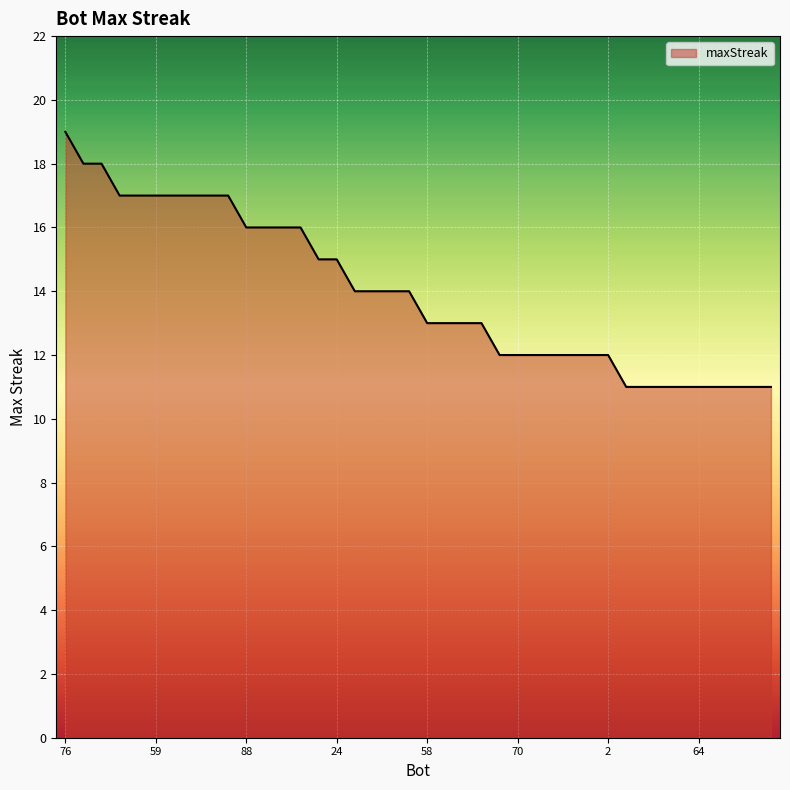

What is the greatest value displayed?

19